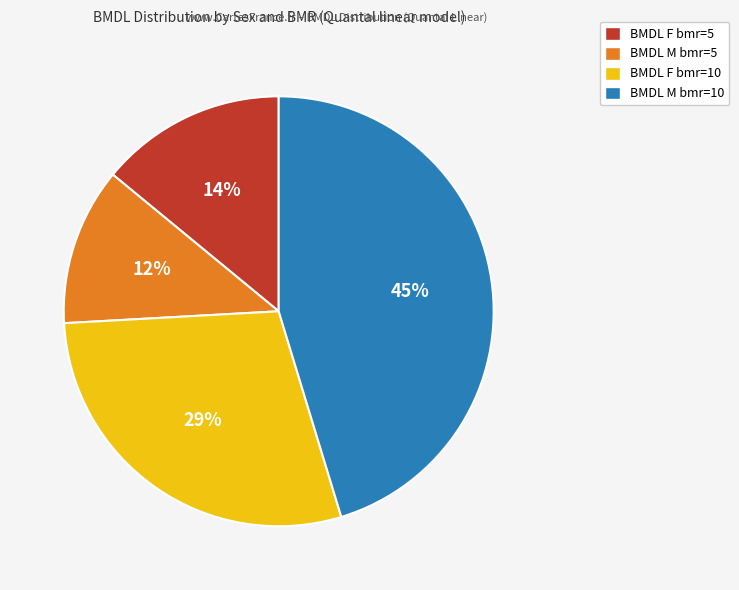

Combined, do BMDL M bmr=10 and BMDL F bmr=10 account for over 50%?

Yes